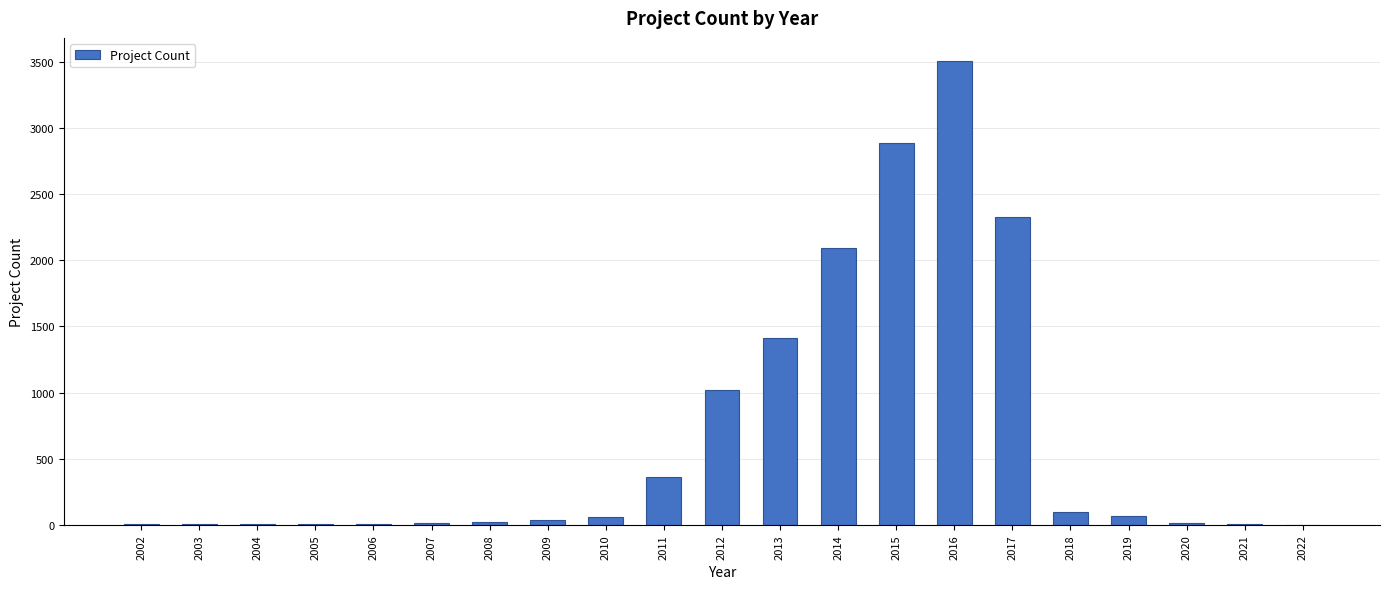

What is the greatest value displayed?

3506